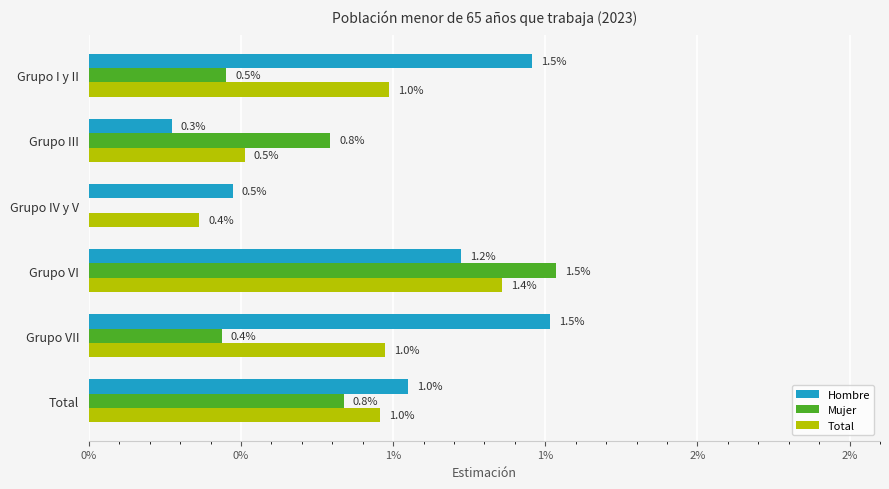

What are all the series names shown in the legend?

Hombre, Mujer, Total